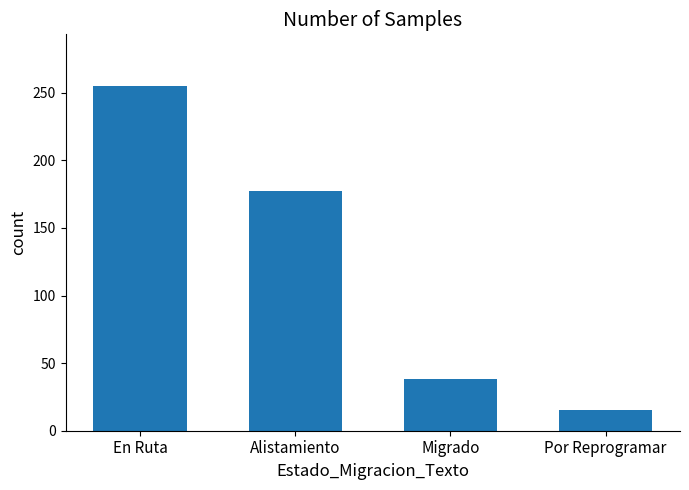

Are the bars grouped side by side (vs. stacked)?

No